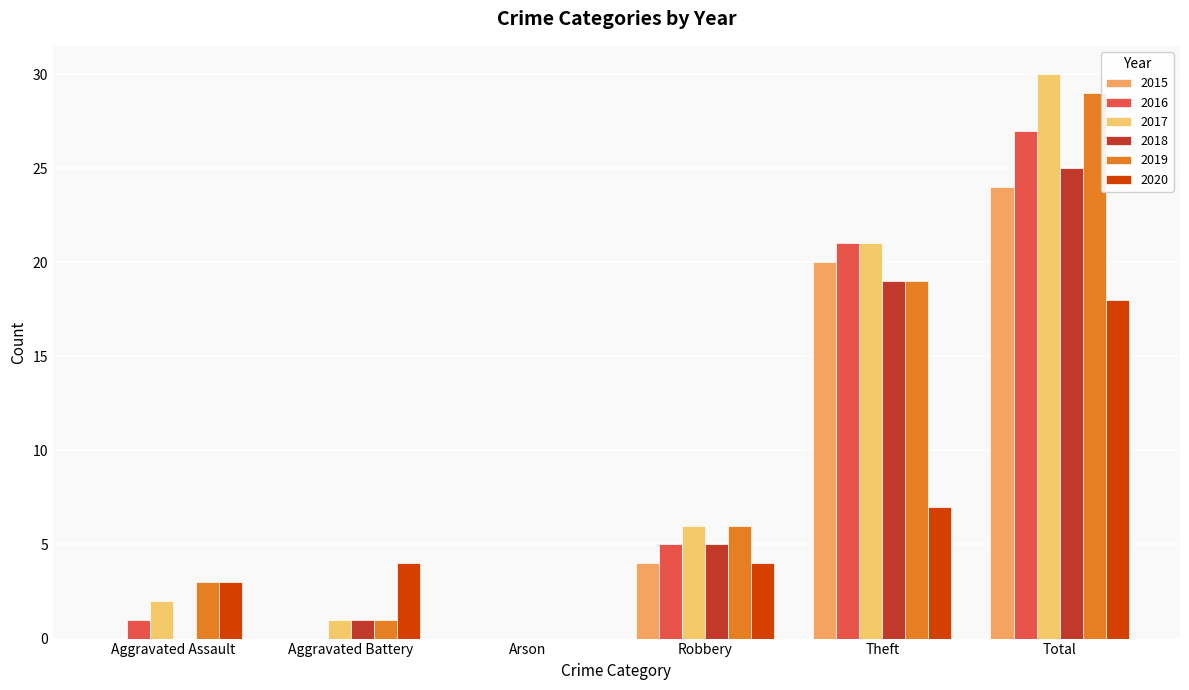

What is the spread (max minus min) of values at Robbery?

2